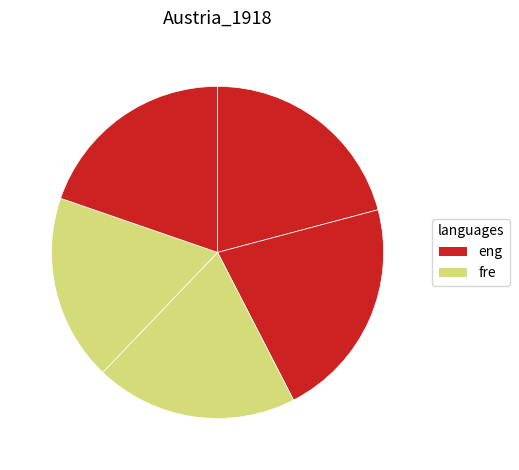

How many slices are in this pie chart?

5